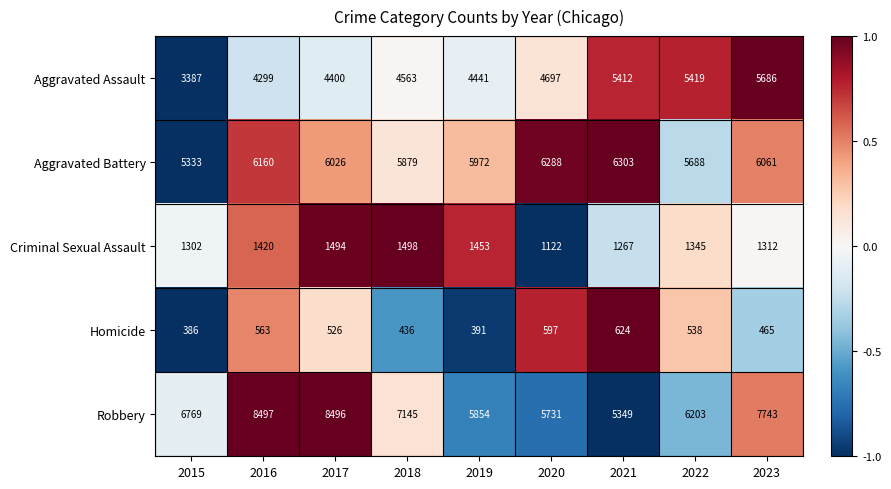

What is the smallest value displayed?

386